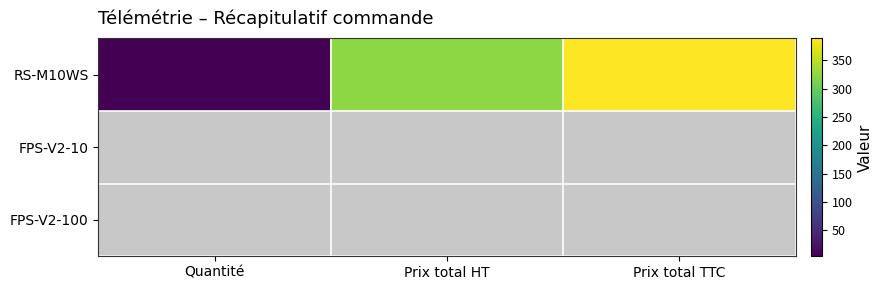

Reading left to right, list all the values displayed in this chart.

RS-M10WS: Quantité=4.0	Prix total HT=324.0	Prix total TTC=388.8
FPS-V2-10: Quantité=0.0	Prix total HT=0.0	Prix total TTC=0.0
FPS-V2-100: Quantité=0.0	Prix total HT=0.0	Prix total TTC=0.0